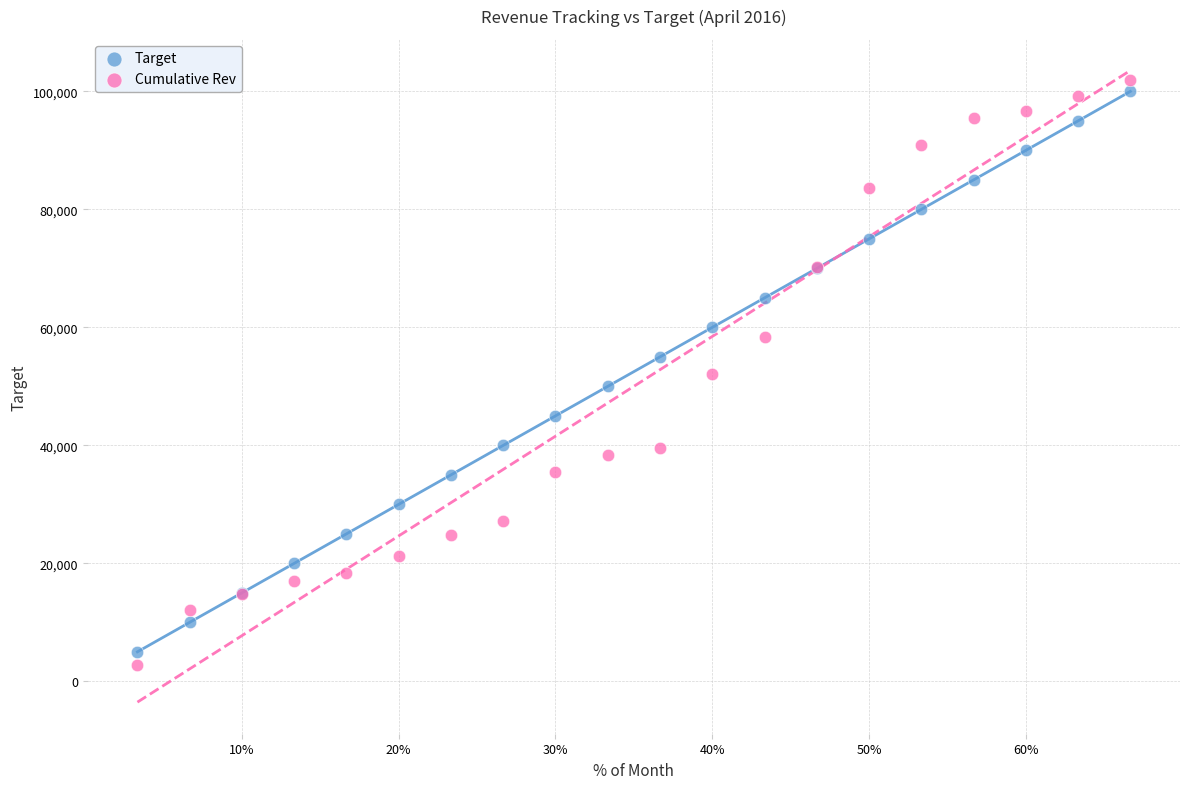

What is the X range (max minus min) for the scatter plot?

0.6